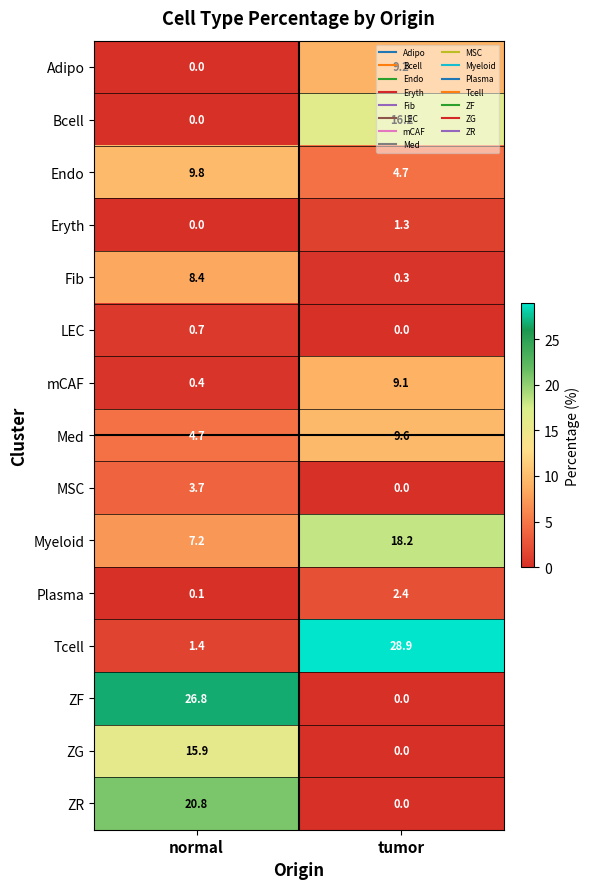

The value of ZF at normal is 41.2. True or false?

False